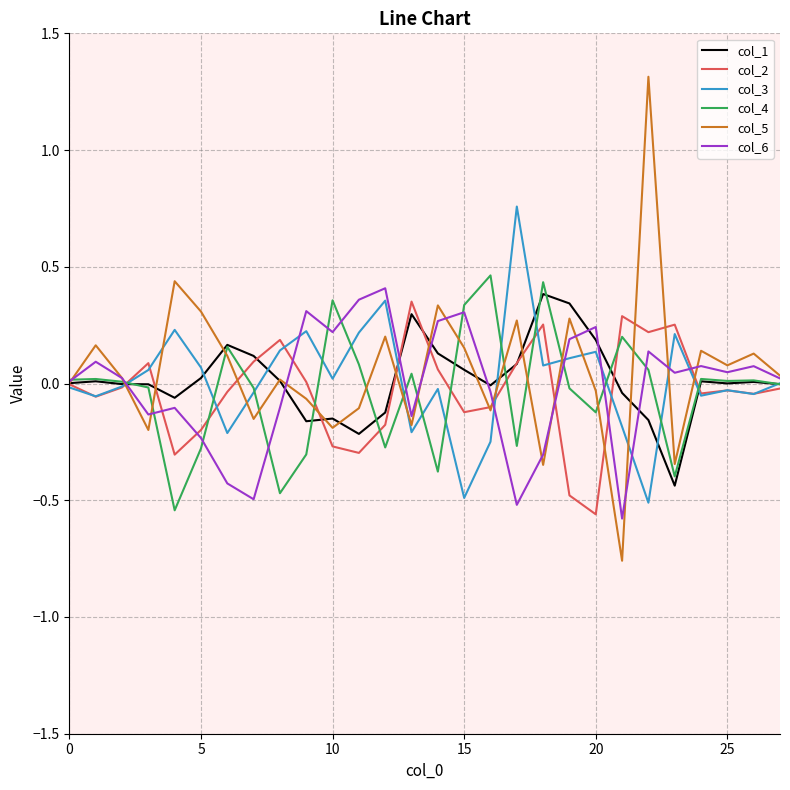

Which series has the largest range (max minus min)?

col_5